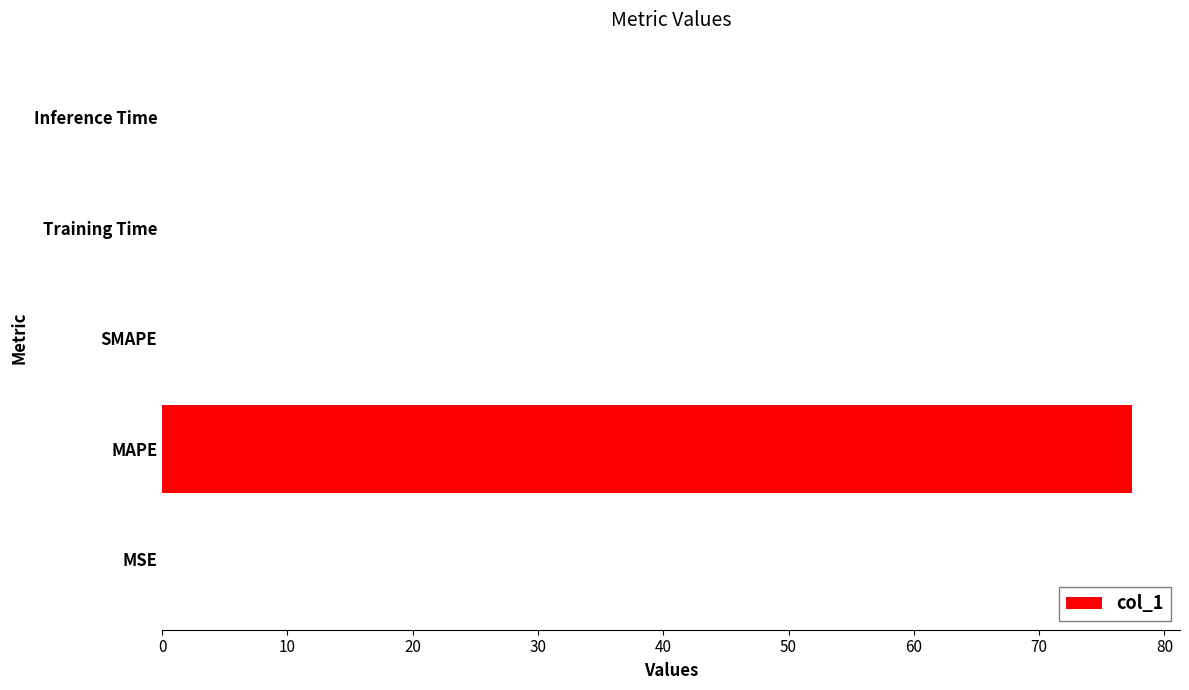

What is the average value?

15.5